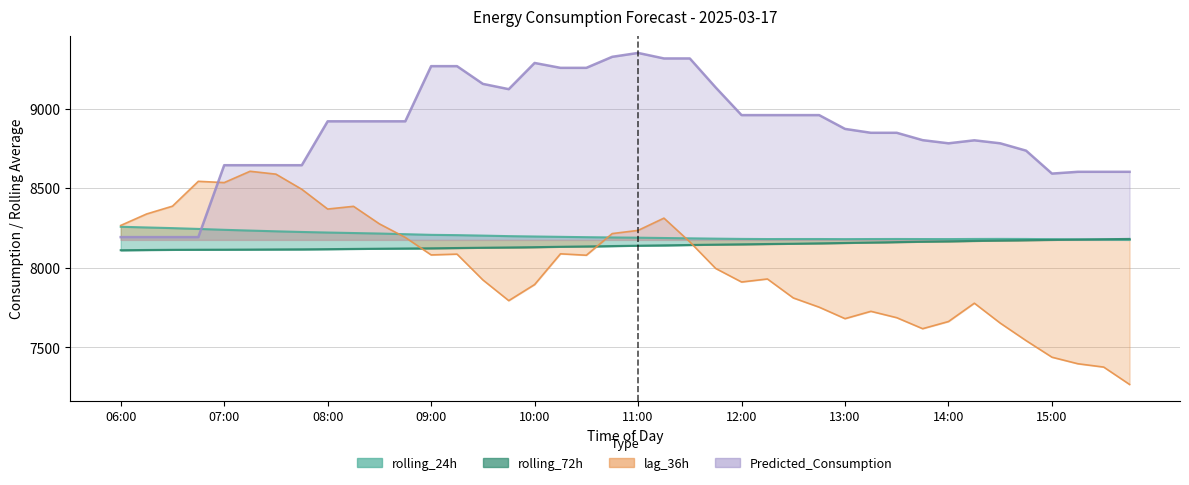

At which label does rolling_72h reach its peak?

15:45